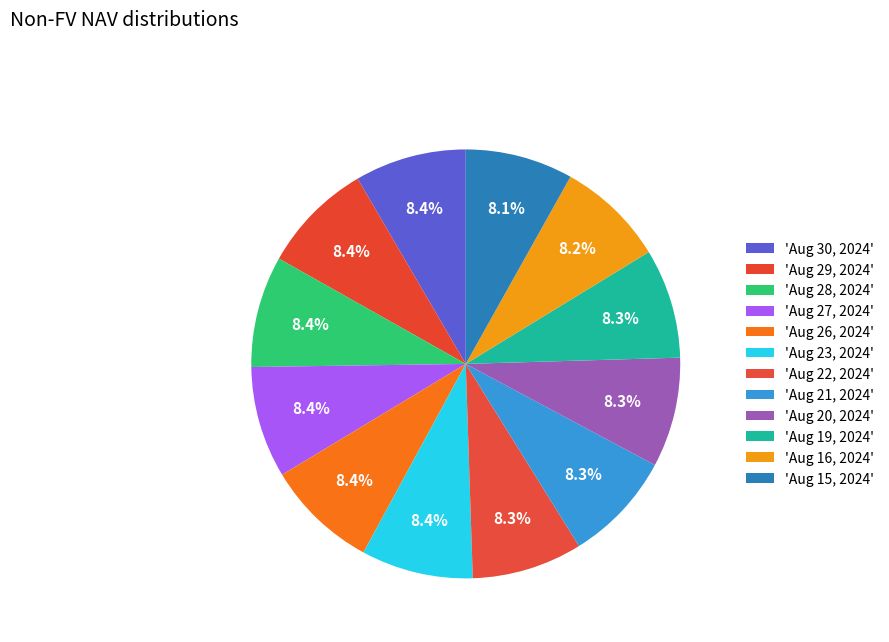

Does any single category account for the majority?

No